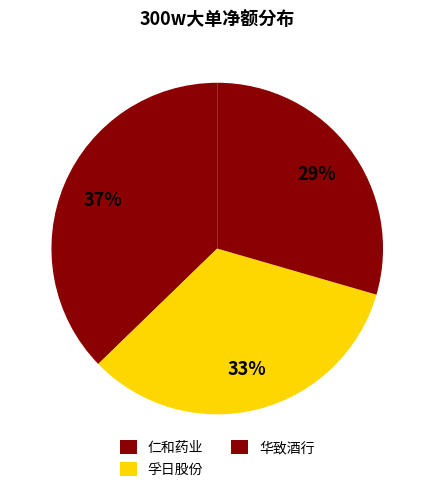

To the nearest percent, what is the combined percentage of 华致酒行 and 仁和药业?

67%